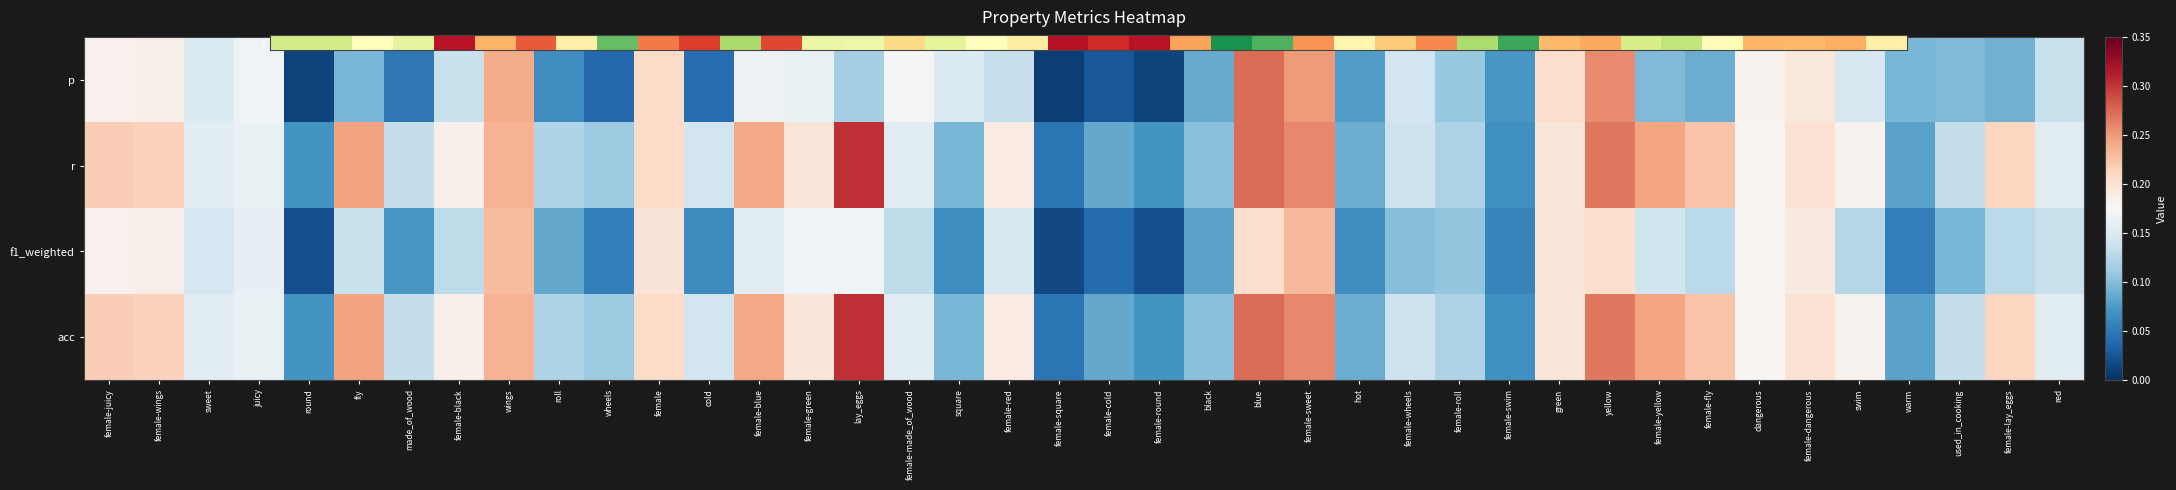

How many data points does each series have?

40